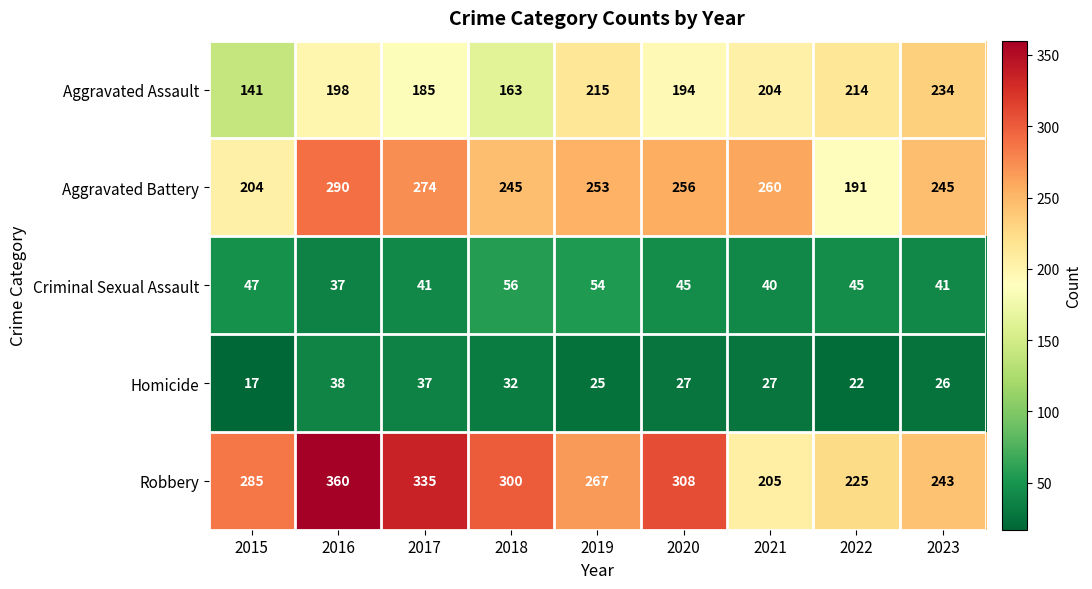

At which label does Aggravated Battery first exceed 253?

2016